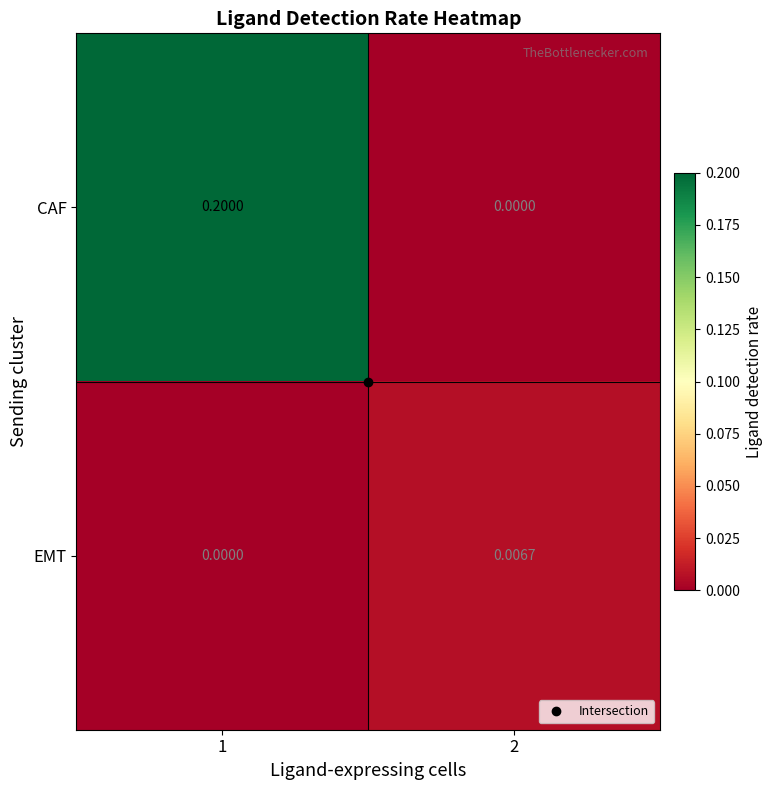

Rank the series at 1 from lowest to highest value.

EMT, CAF